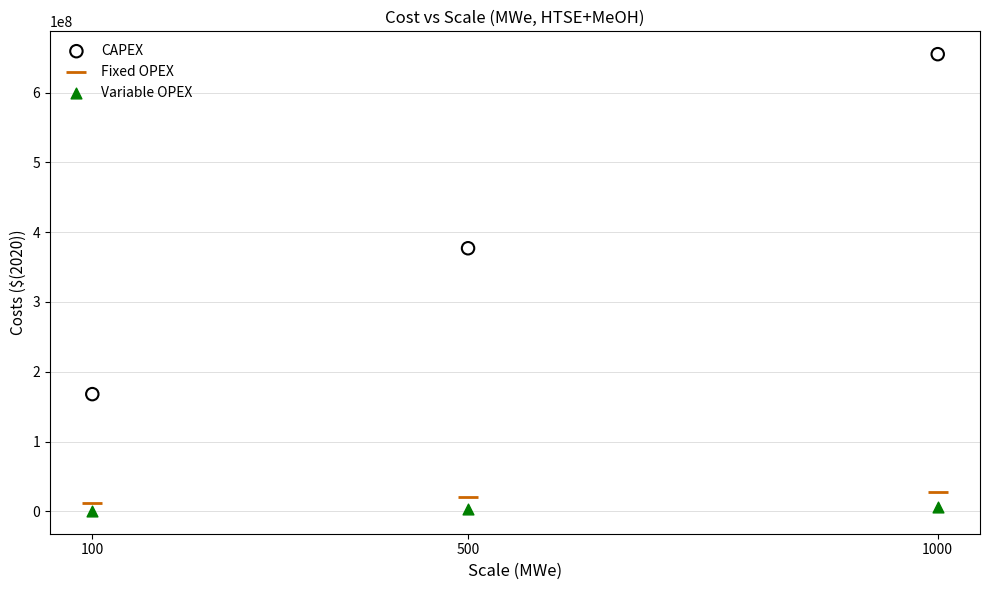

What are all the series names shown in the legend?

CAPEX, Fixed OPEX, Variable OPEX